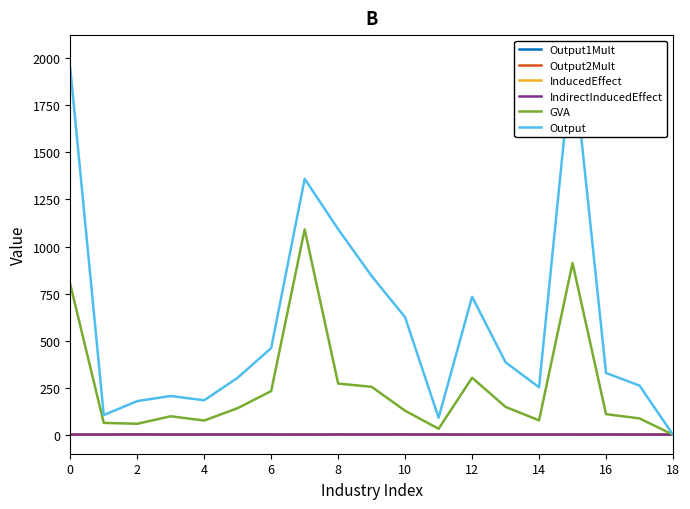

What is the label of the 5th point from the right?

14